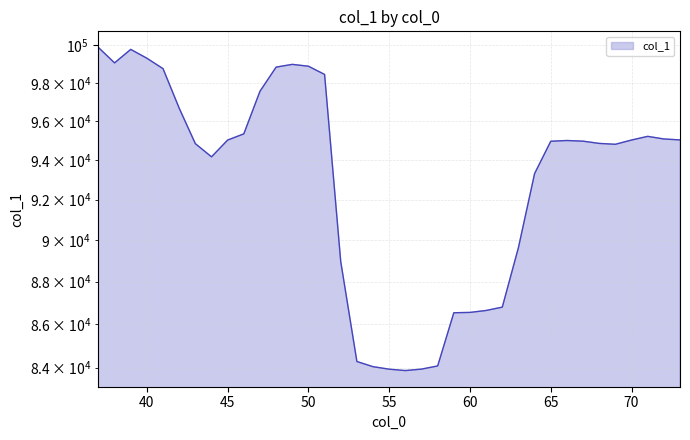

Read the value at 51.

98444.2